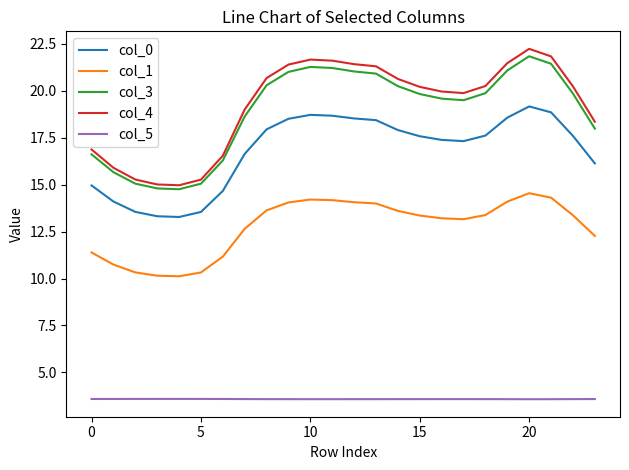

True or false: col_3 and col_0 intersect in this chart.

False